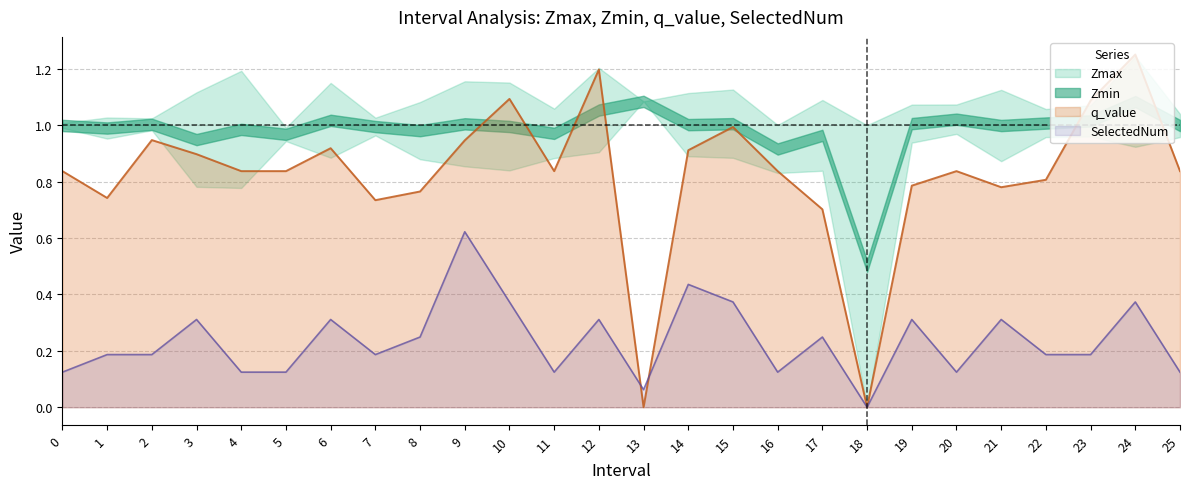

Which series changed the most between 4 and 10?

q_value